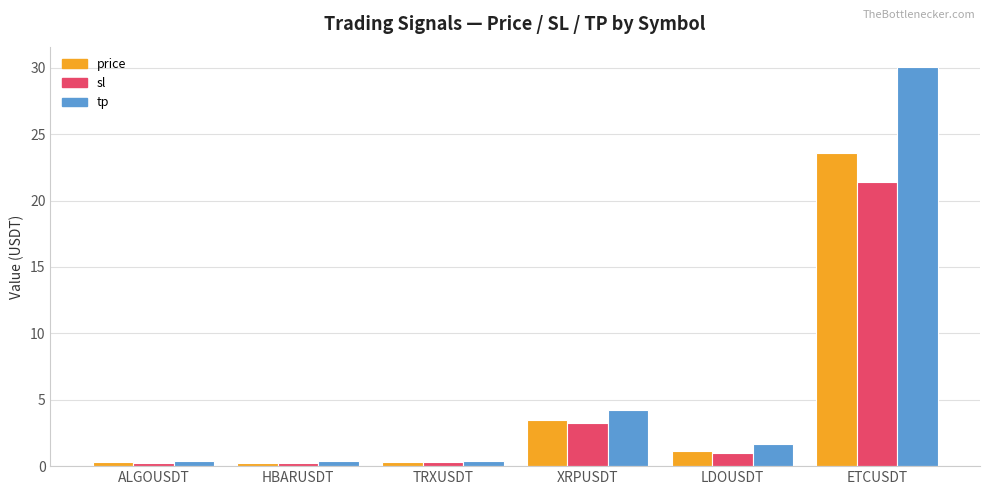

What position from the left is XRPUSDT?

4